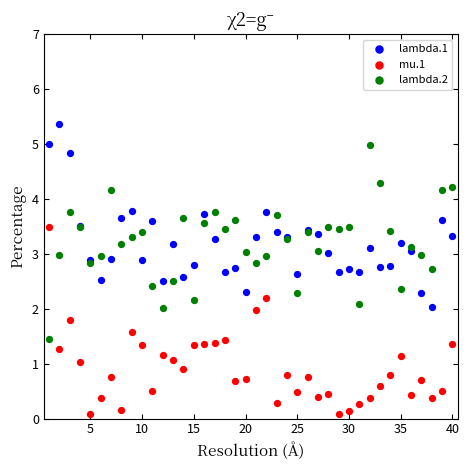

Which series contains the lowest Y value?

mu.1